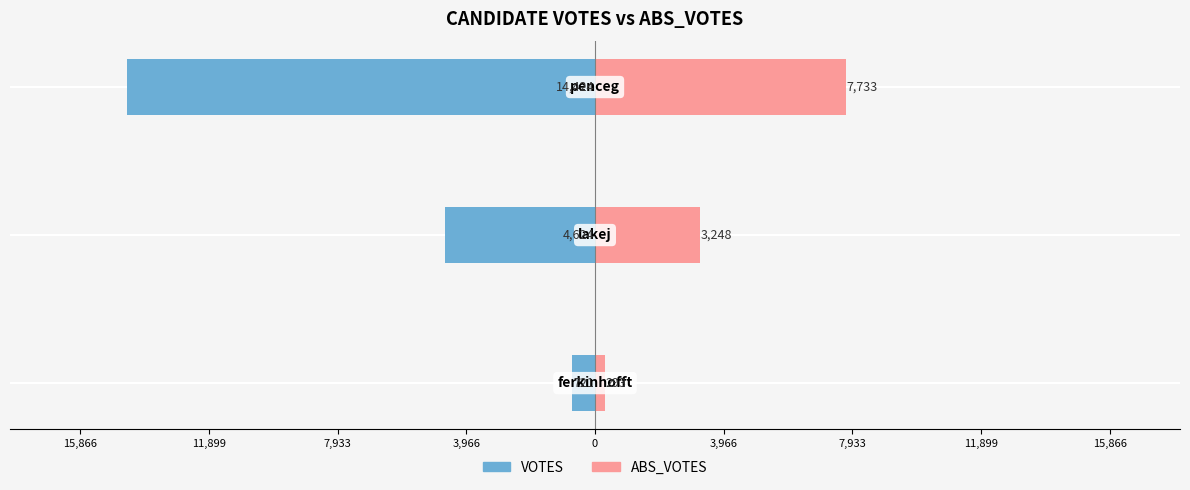

Does the chart contain any negative values?

Yes